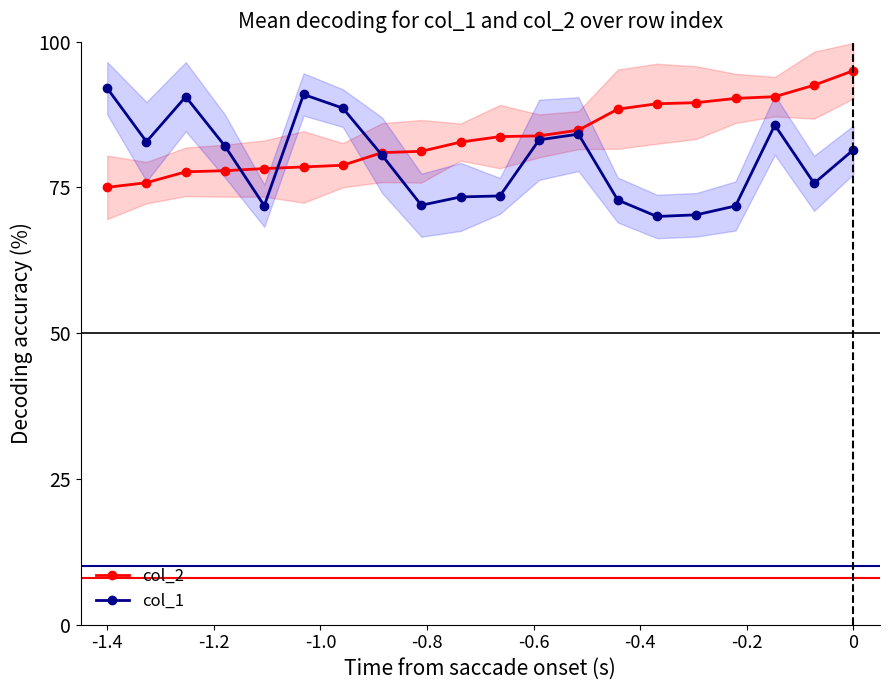

What is the minimum value for col_1?

70.0